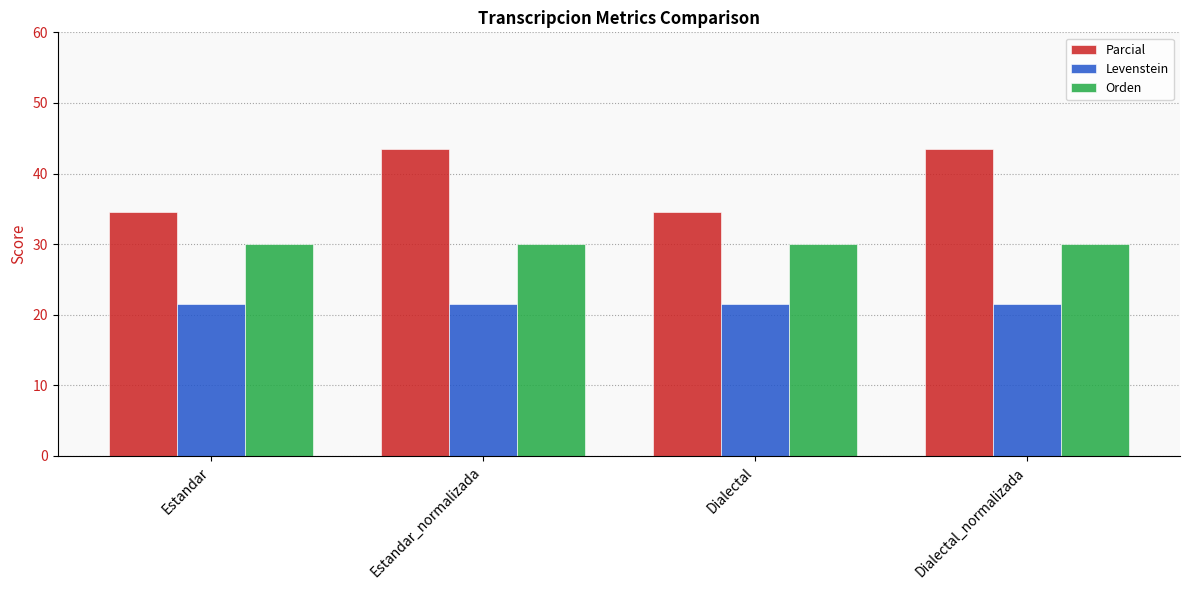

Read the Orden value at Estandar_normalizada.

30.0